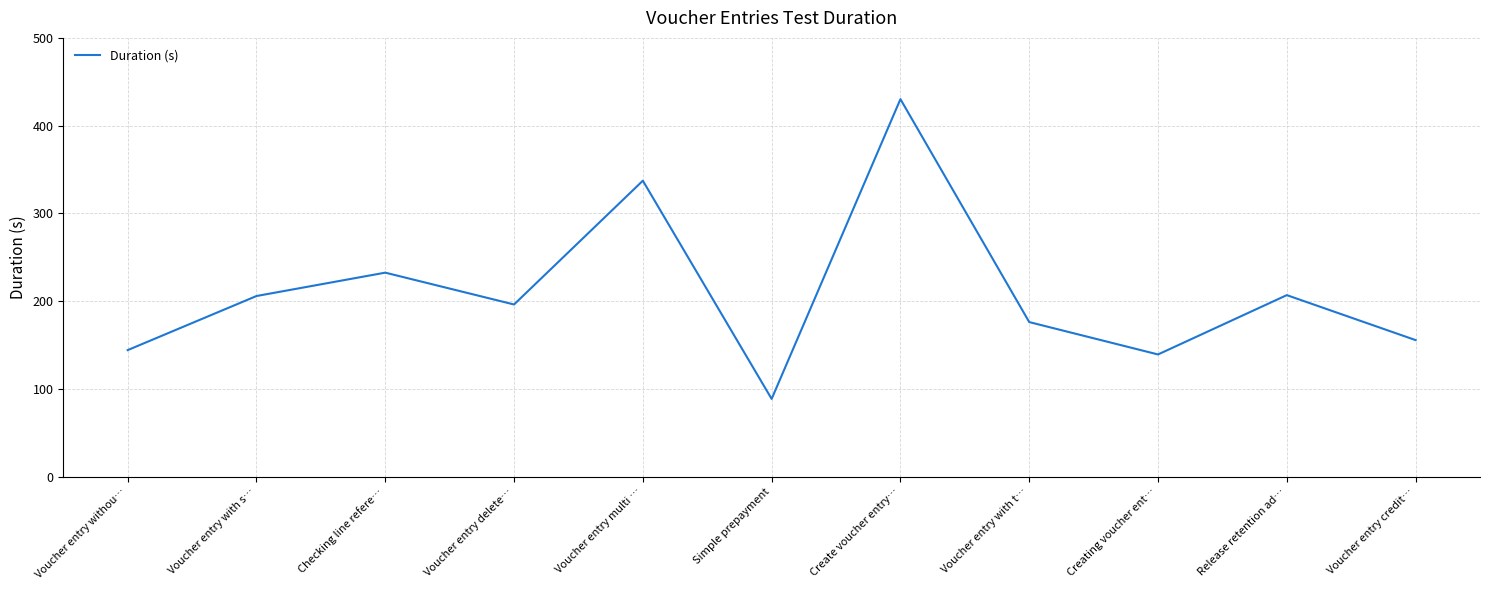

The value at Checking line refere… is 393.3. True or false?

False